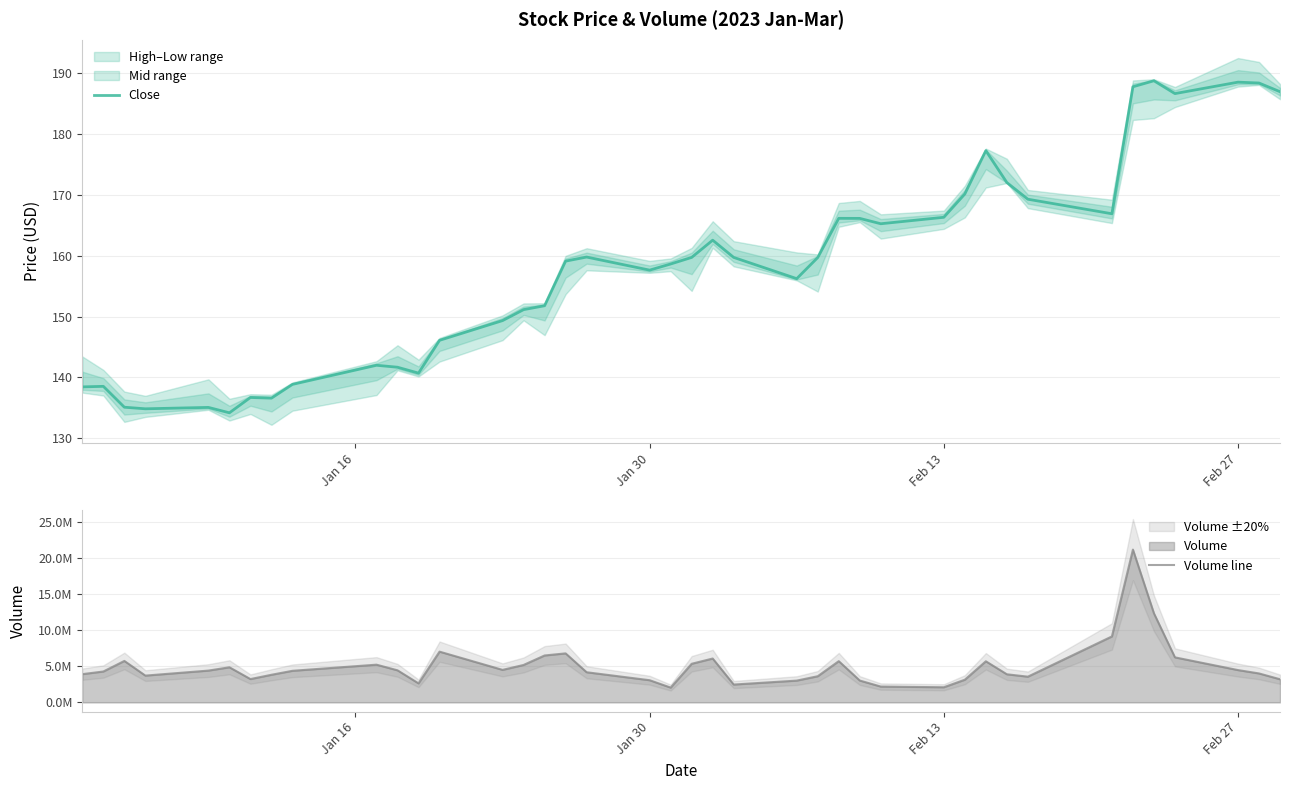

Which series has the widest spread of values?

Volume line